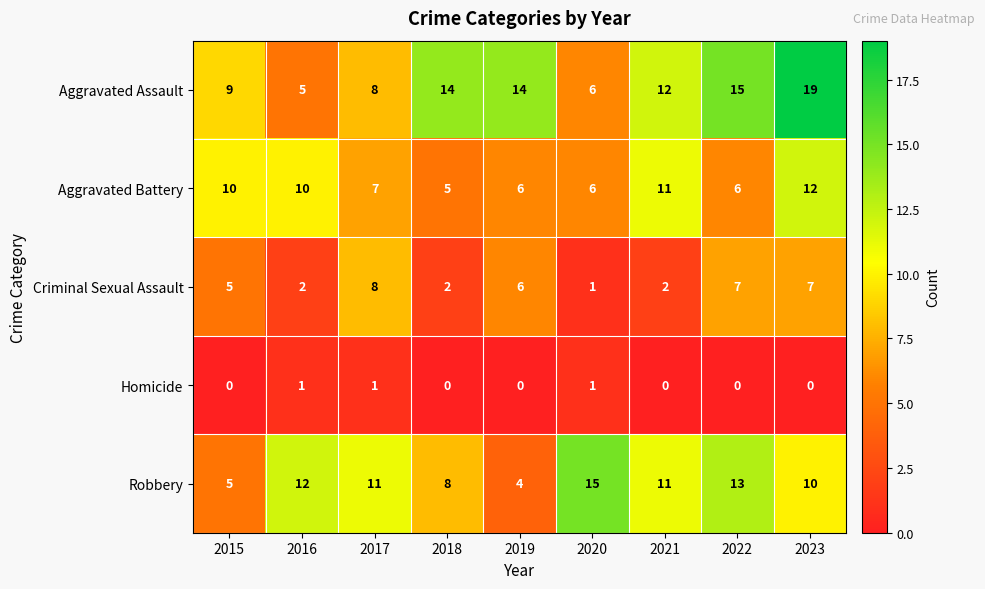

What is the difference between the highest and lowest values at 2023?

19